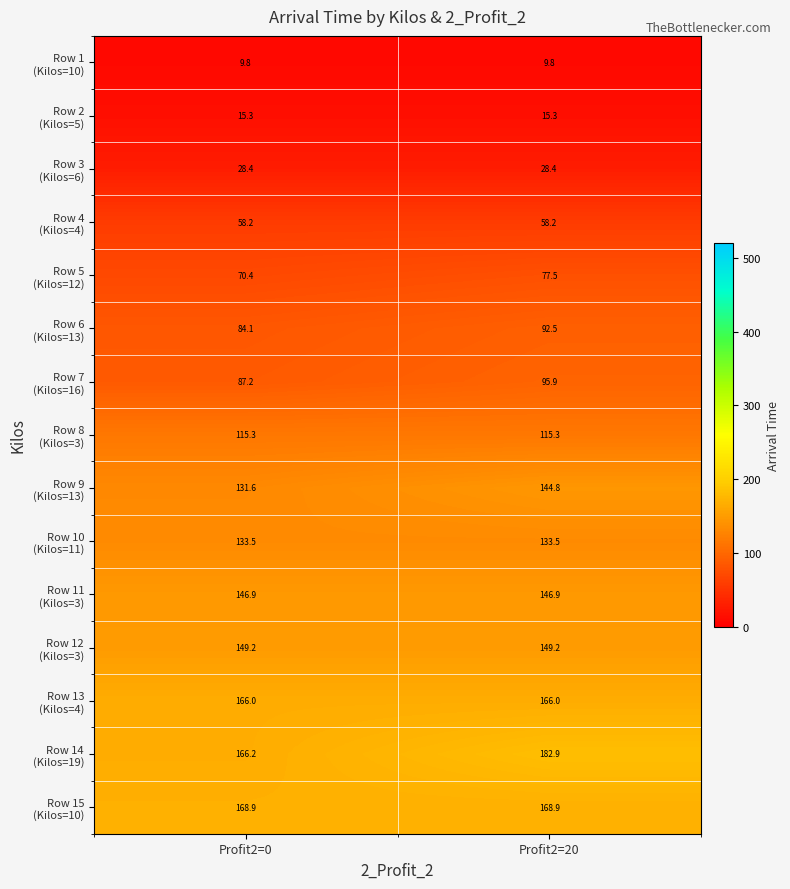

What is the greatest value displayed?

182.9